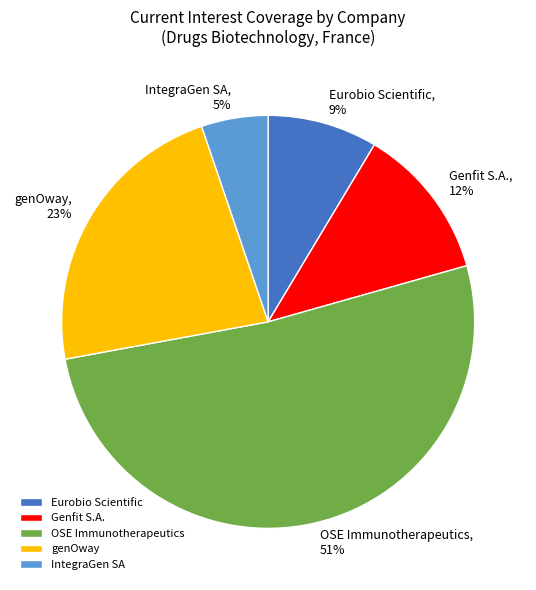

How many segments does this pie chart have?

5